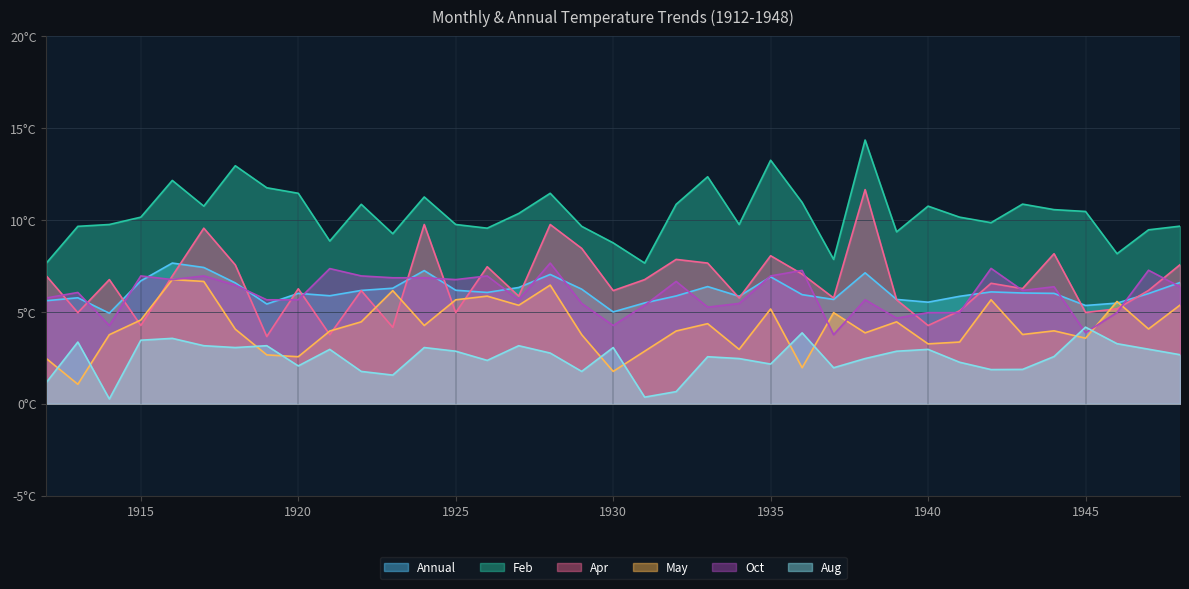

Where is Feb nearest to the value 11?

1936